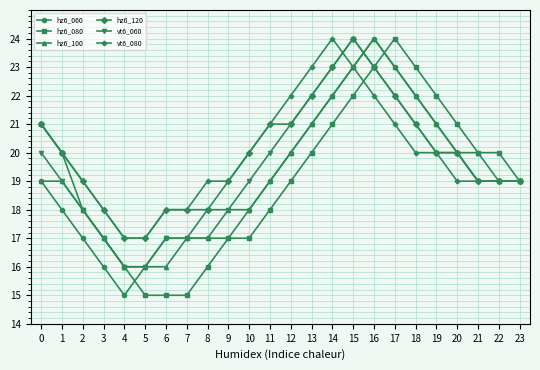

What is the average value of the vt6_080 series?

20